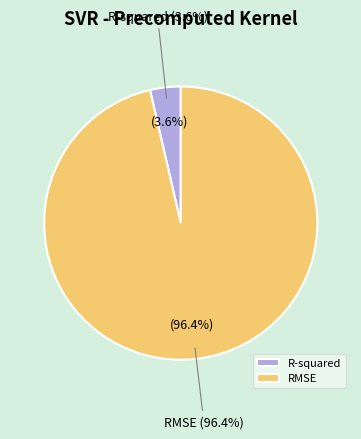

Which category accounts for the majority?

RMSE